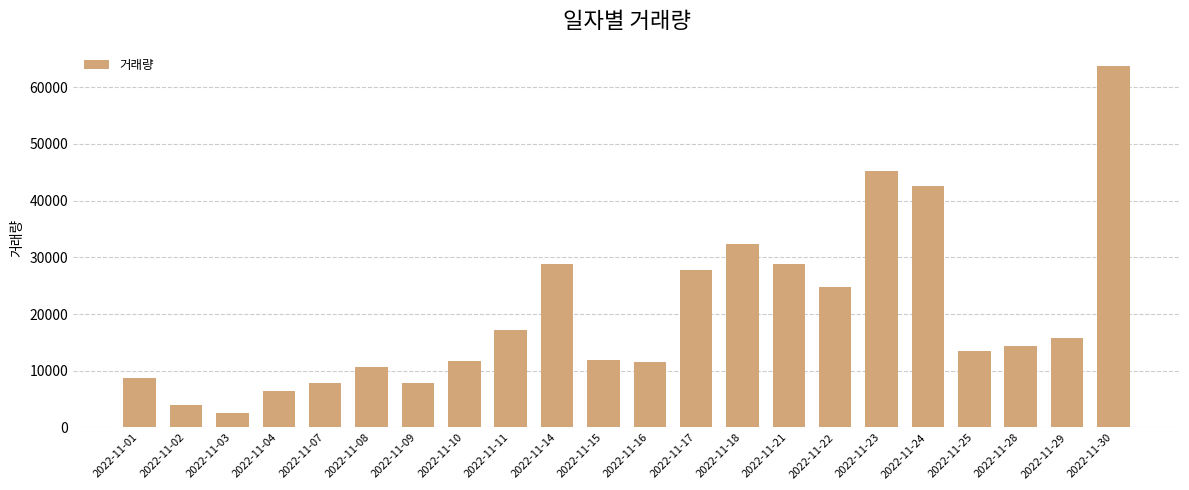

What is the average value?

19916